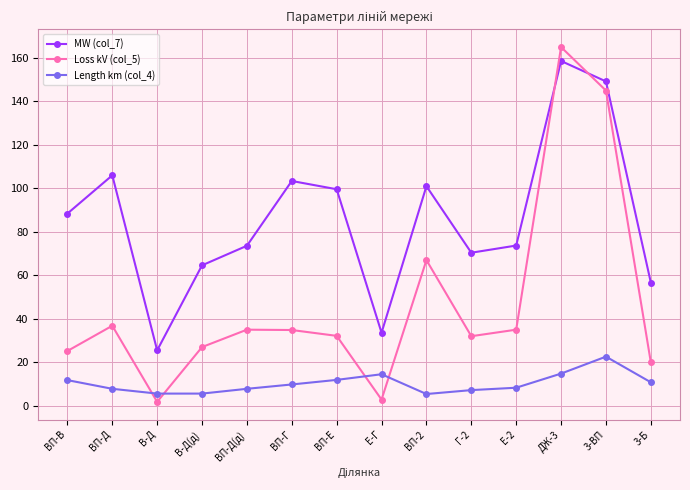

Which category has the highest value across all series?

ДЖ-3